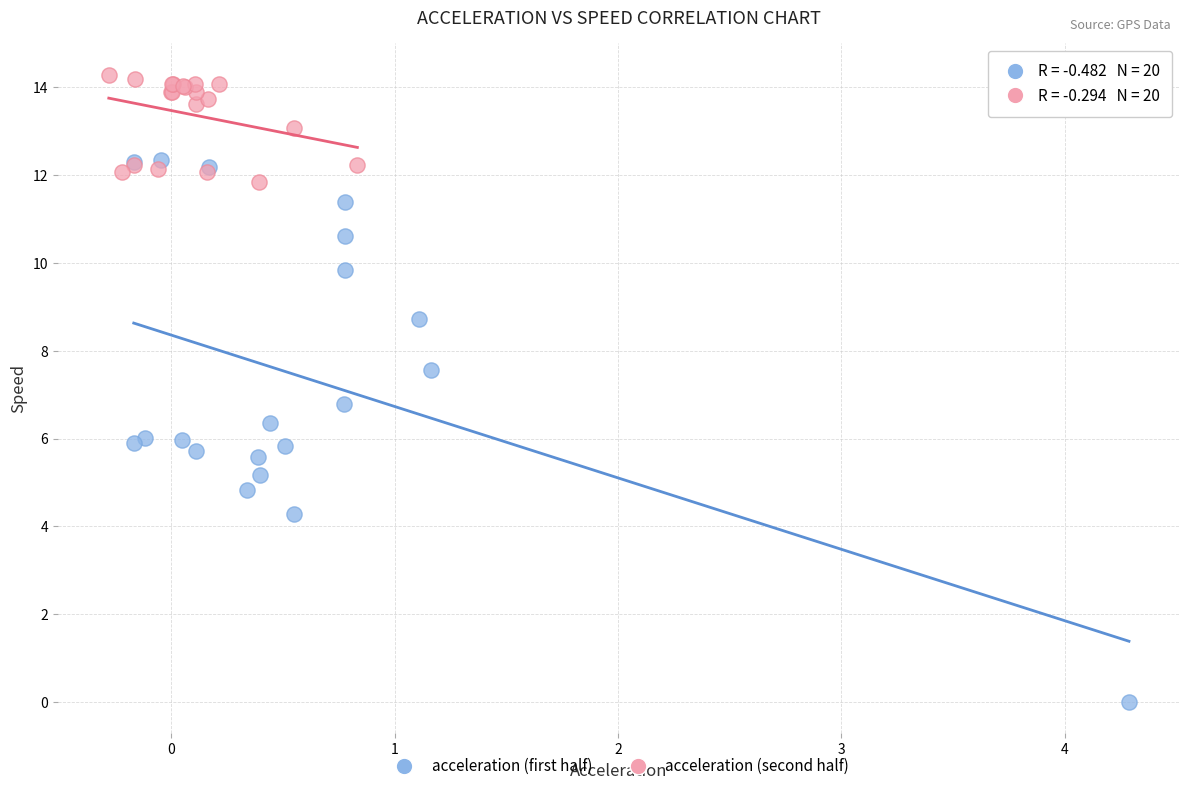

Which series has the largest Y range (max minus min)?

acceleration (first half)